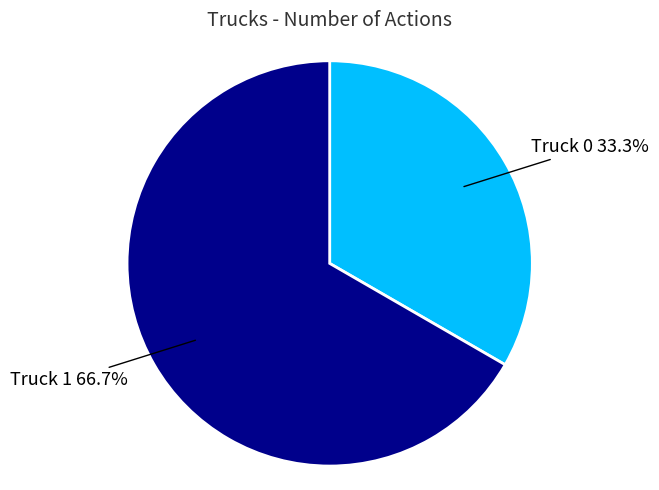

Which category has the biggest portion of the pie?

Truck 1